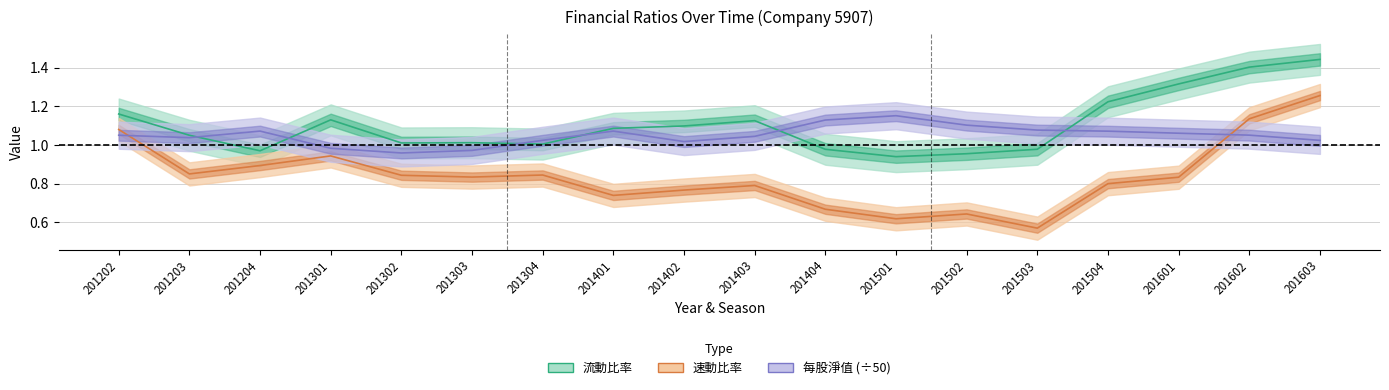

True or false: 流動比率 and 速動比率 intersect in this chart.

False